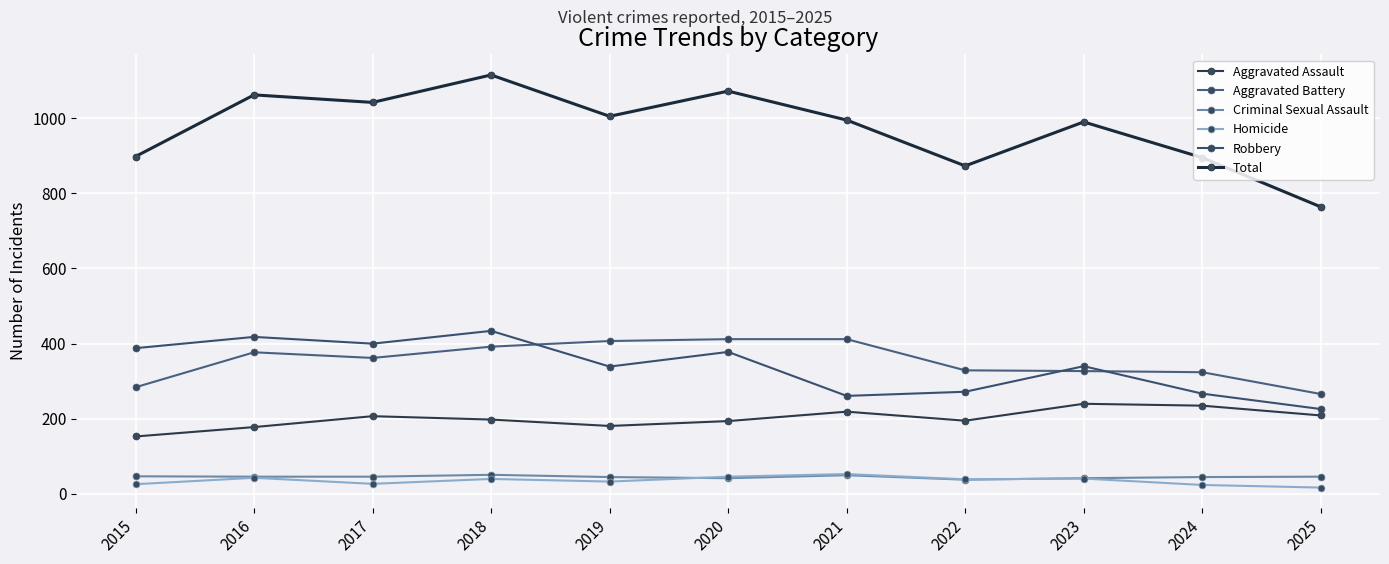

What is the value of the Criminal Sexual Assault point at the 8th from the left?

38